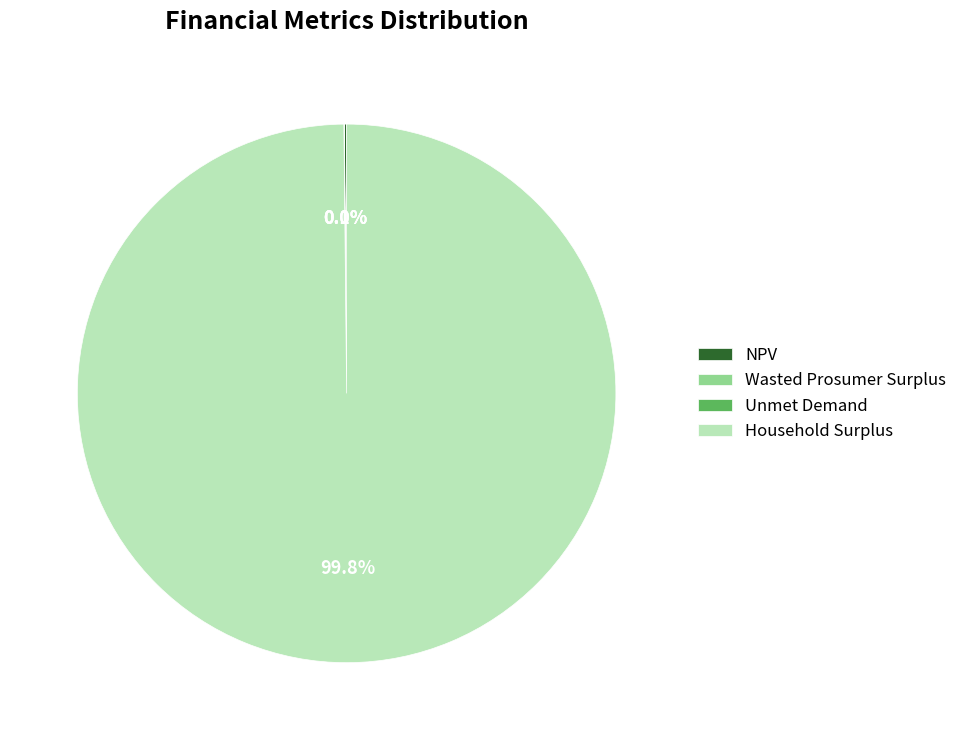

Which slice is the largest?

Household Surplus